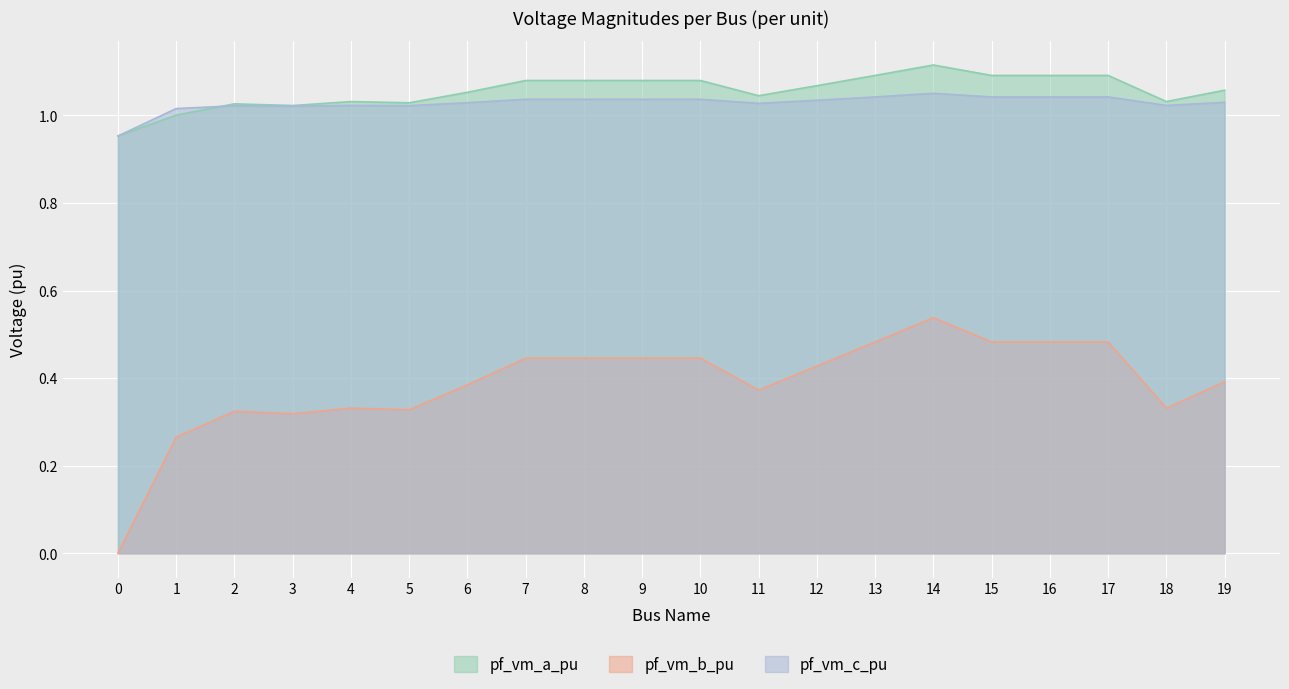

Is the value of pf_vm_b_pu at 18 greater than the value of pf_vm_c_pu at 2?

No